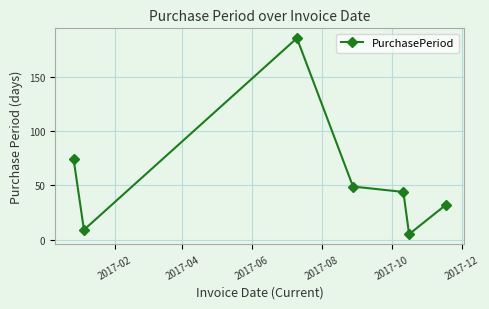

How many points are higher than both their immediate neighbors (excluding endpoints)?

1